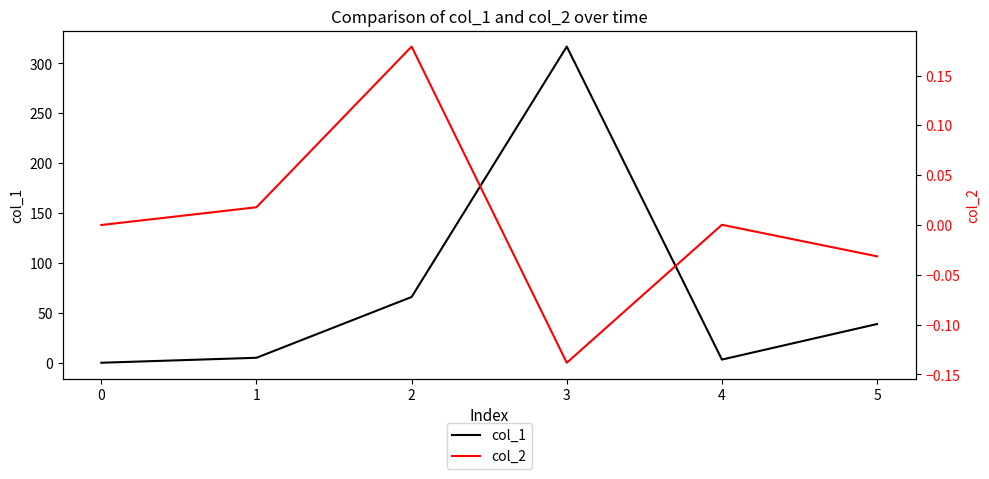

What is the total value across all series at 3?

316.8